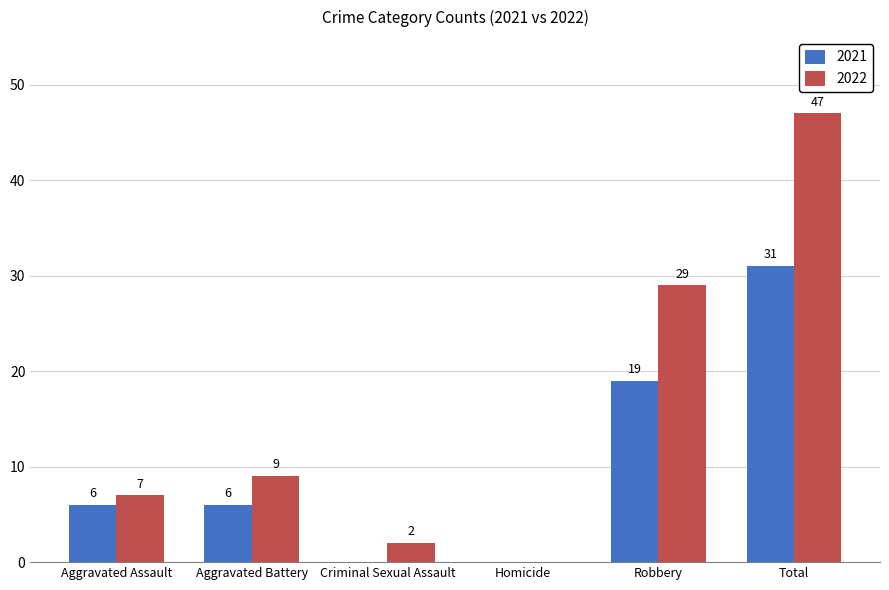

Is the value of 2021 at Total greater than the value of 2022 at Homicide?

Yes